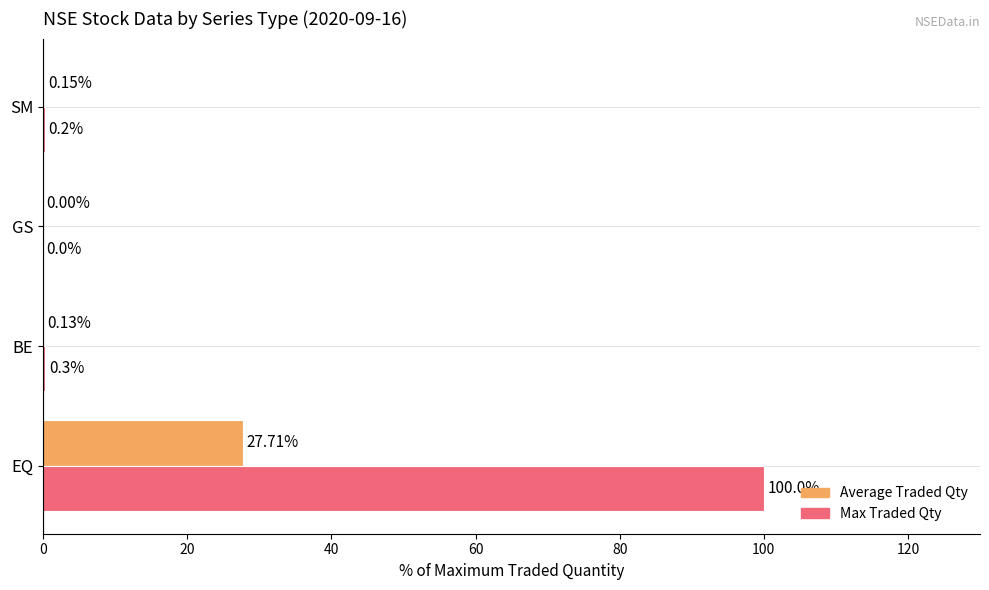

At which label is Max Traded Qty closest to 50?

BE